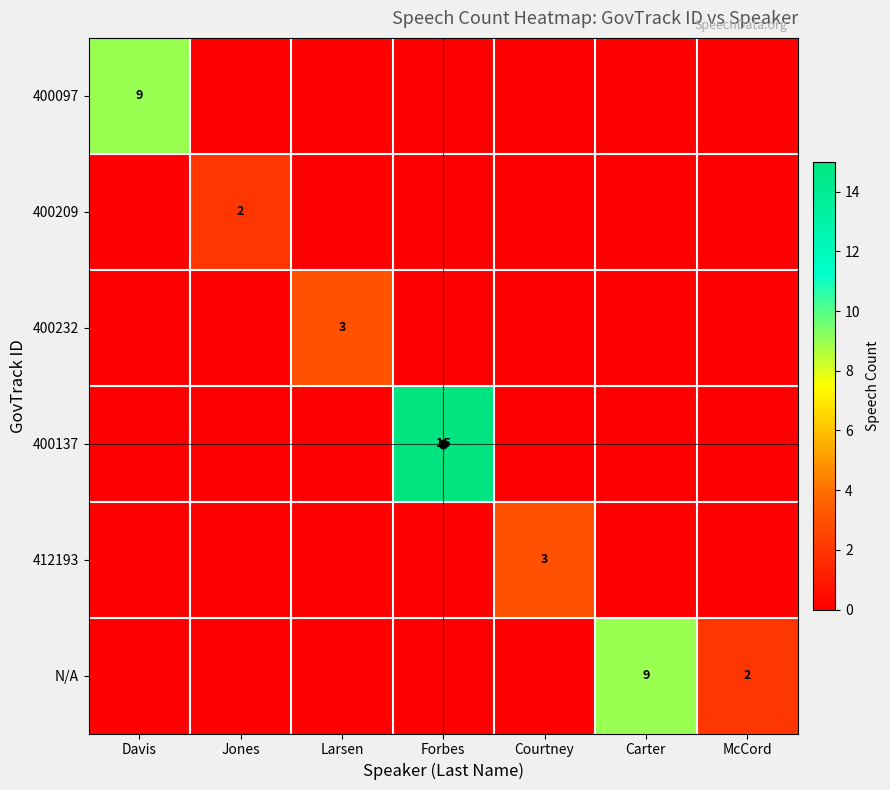

The value of N/A at Carter is 3. True or false?

False